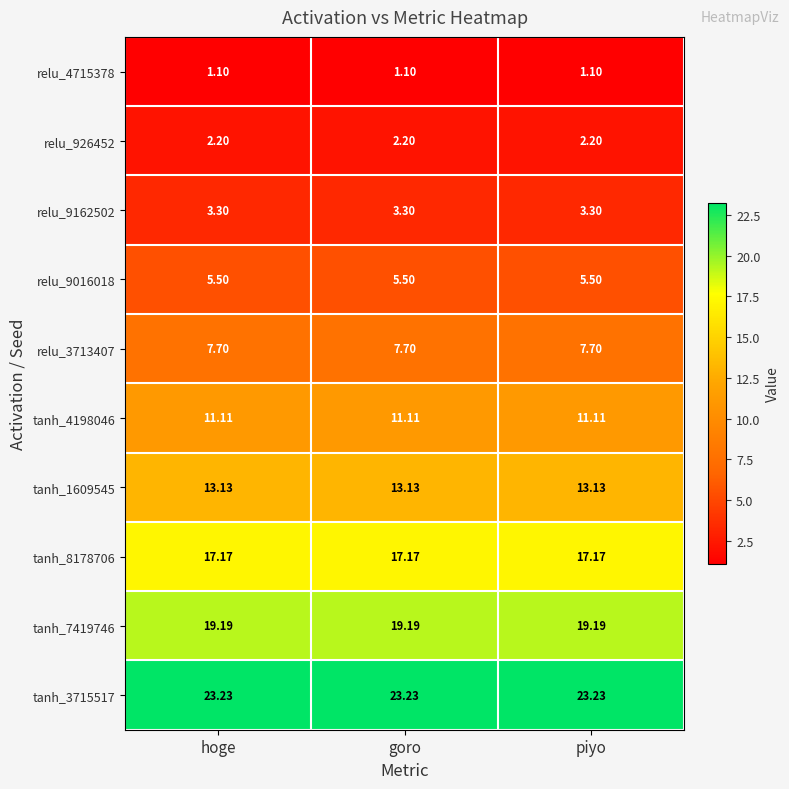

Is the value of tanh_1609545 at piyo greater than the value of tanh_4198046 at piyo?

Yes